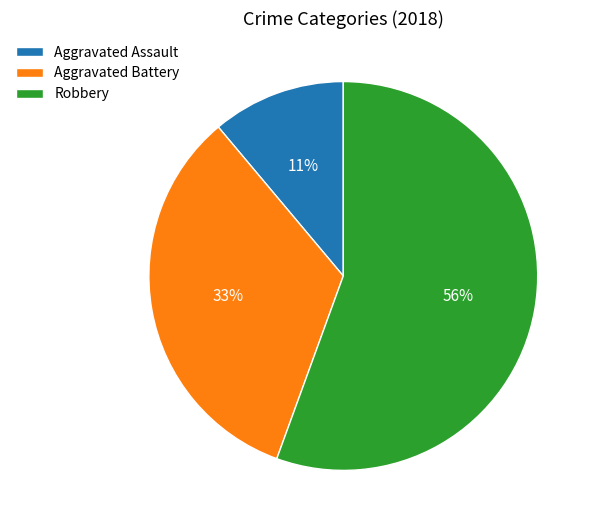

Combined, do Robbery and Aggravated Battery account for over 50%?

Yes